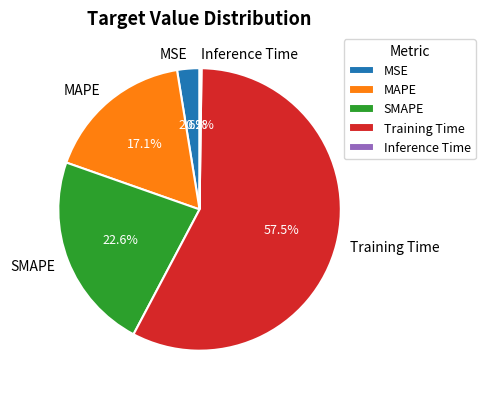

How much of the chart is everything except MAPE?

82.9%